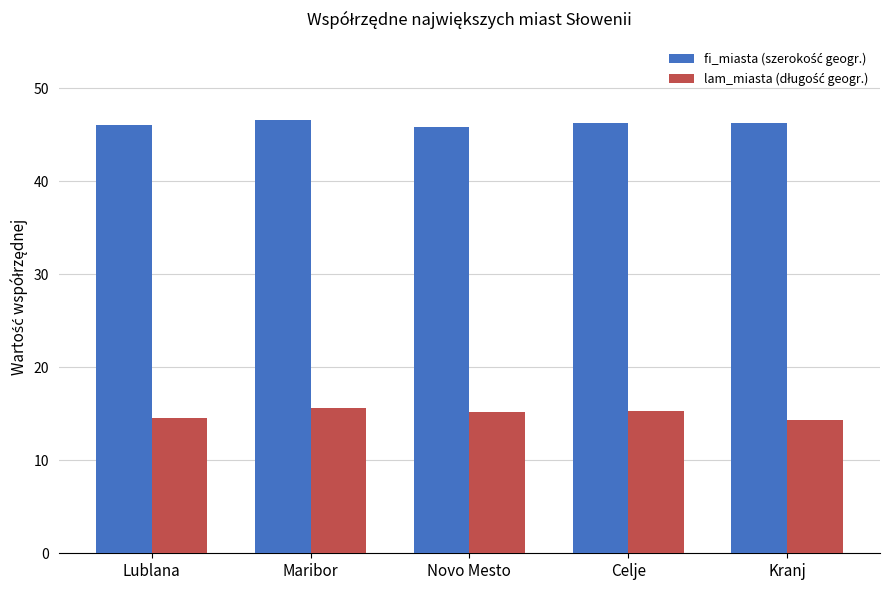

What is the minimum value shown in the chart?

14.3